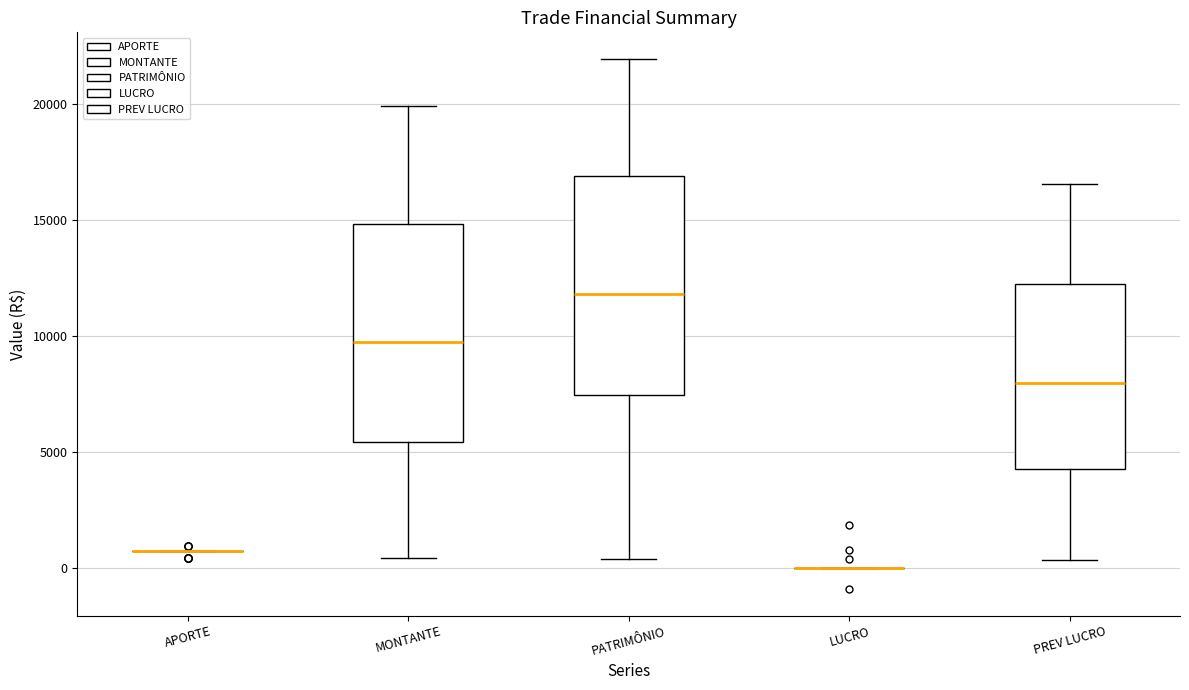

Reading left to right, transcribe this box plot: for each box, give where its median line is, the range the box spans, and where its two whiskers end, as read against the y-axis. The values are not printed on the chart, so give them approximately, as read against the axis.

APORTE: box collapsed to a line at 500, whiskers 500 to 500
MONTANTE: median 9500, box 5500 to 15000, whiskers 500 to 20000
PATRIMÔNIO: median 12000, box 7500 to 17000, whiskers 500 to 22000
LUCRO: box collapsed to a line at 0, whiskers 0 to 0
PREV LUCRO: median 8000, box 4500 to 12000, whiskers 500 to 16500